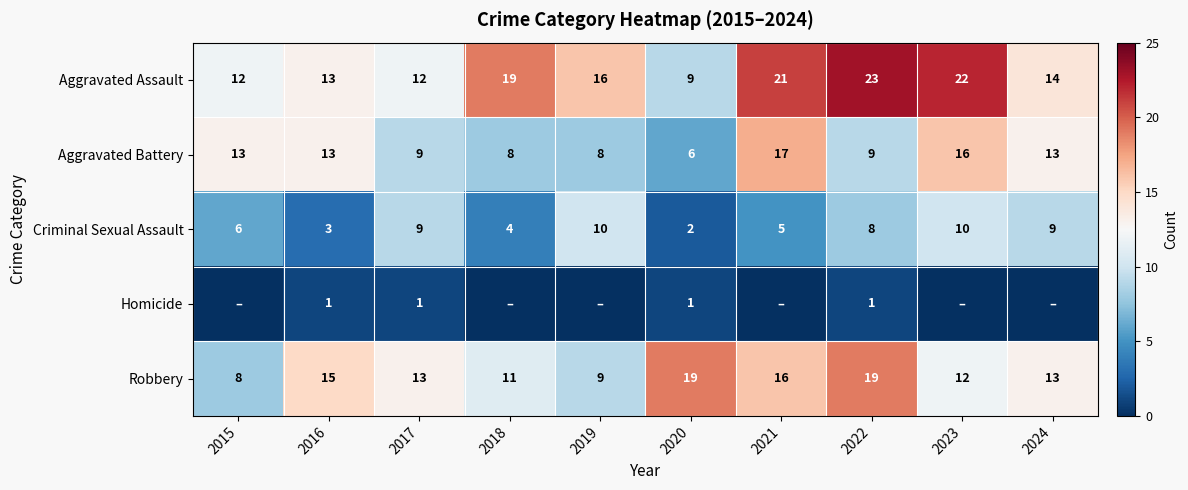

Which series changed the most between 2016 and 2020?

Aggravated Battery